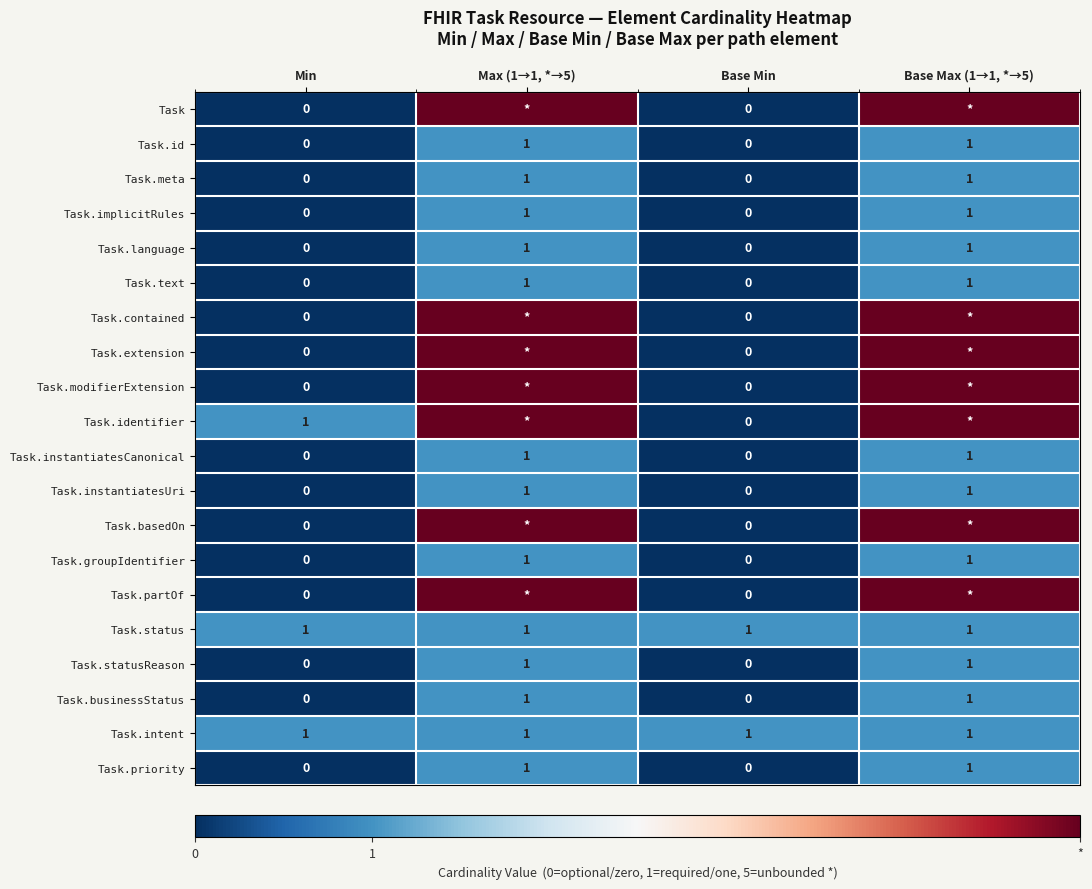

What is the total value across all series at Min?

3